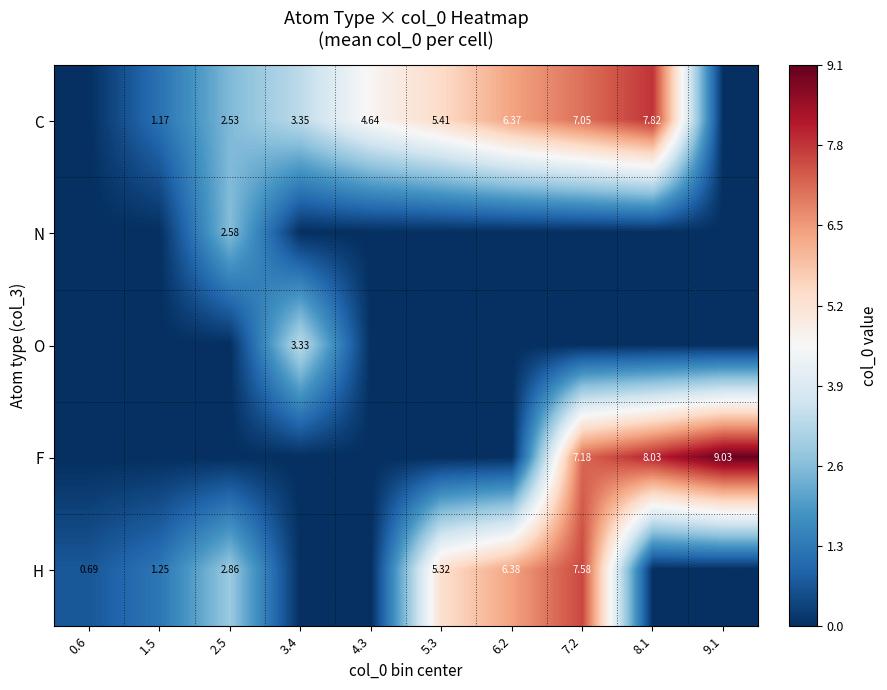

What is the difference between the highest and lowest values at 1.5?

1.2